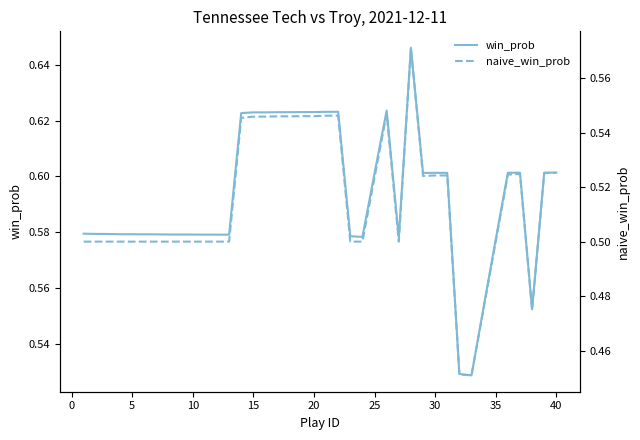

True or false: win_prob and naive_win_prob cross at least once.

False